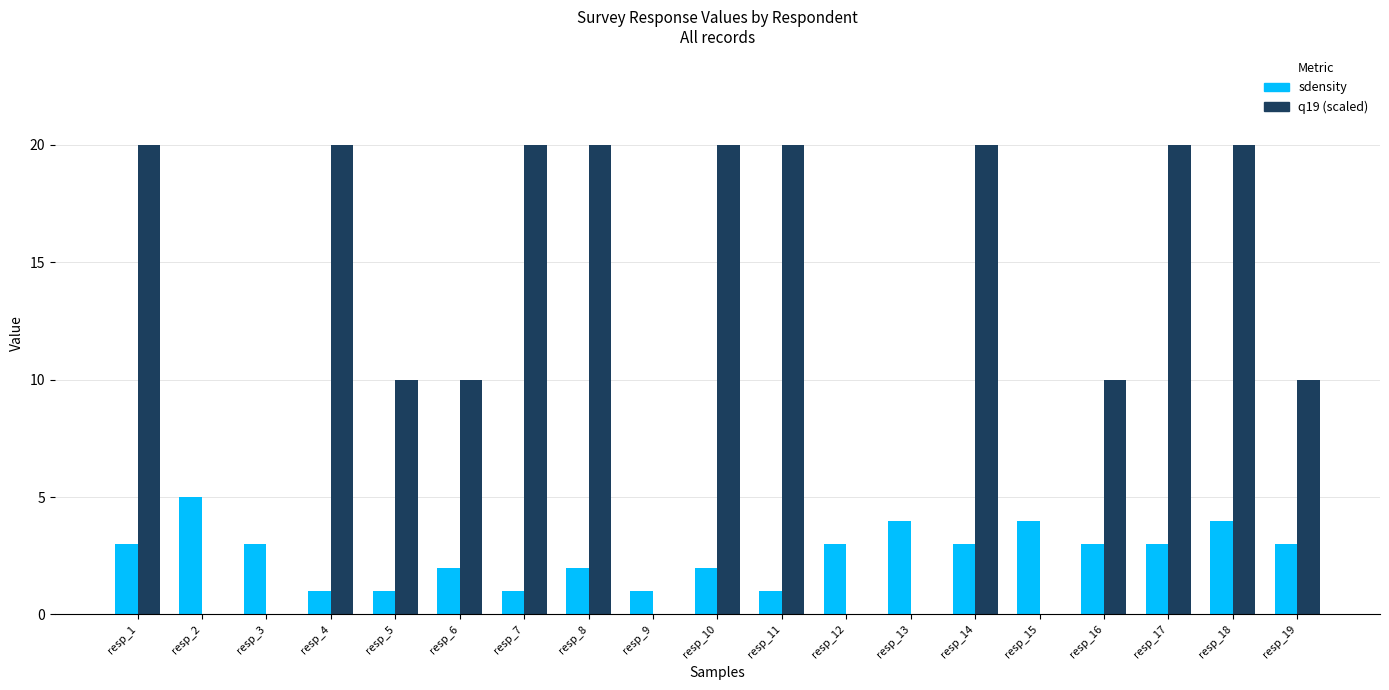

The value of sdensity at resp_14 is 1. True or false?

False